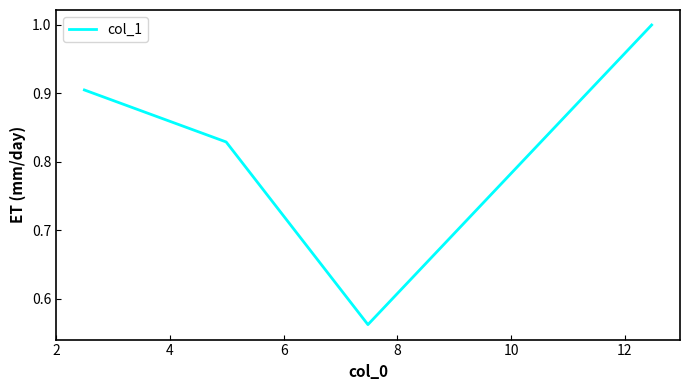

True or false: there are more than 2 points higher than both neighbors.

False